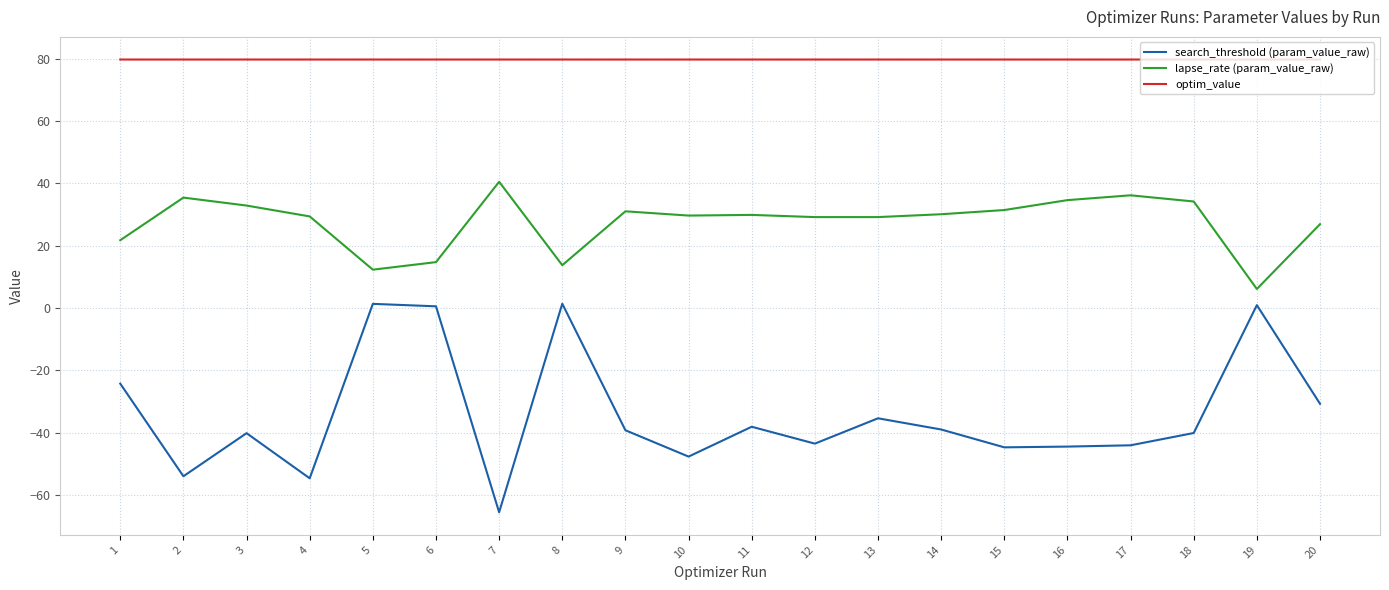

List the series in order of their peak value, lowest first.

search_threshold (param_value_raw), lapse_rate (param_value_raw), optim_value